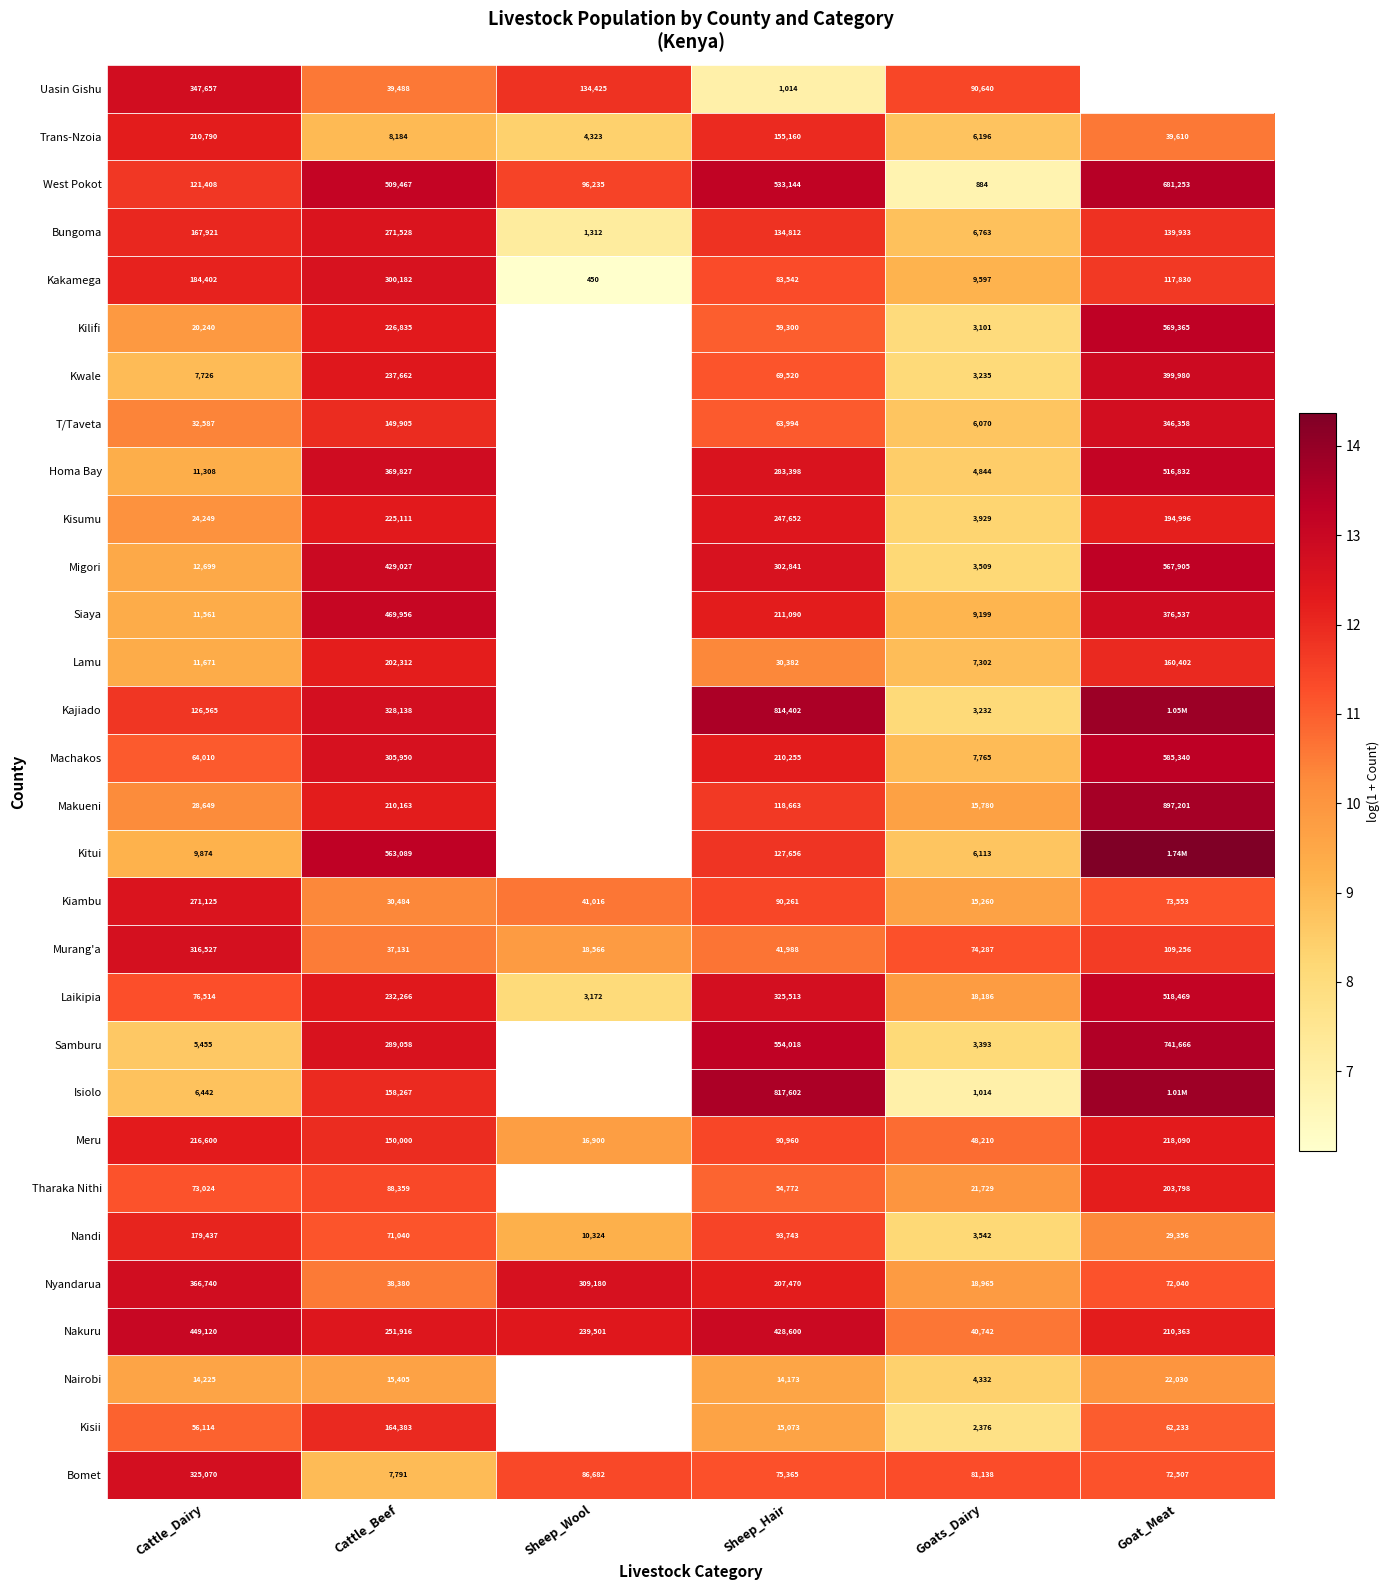

At which label does Bomet reach its minimum?

Cattle_Beef